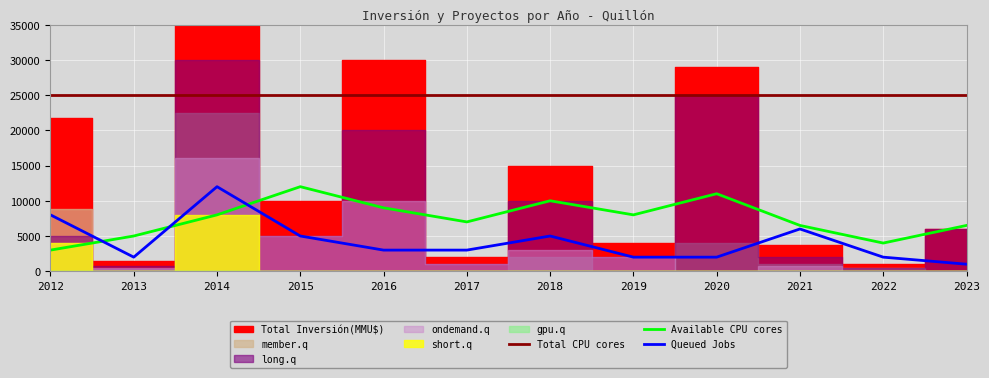

Is the value of Available CPU cores at 2023 greater than the value of Queued Jobs at 2022?

Yes